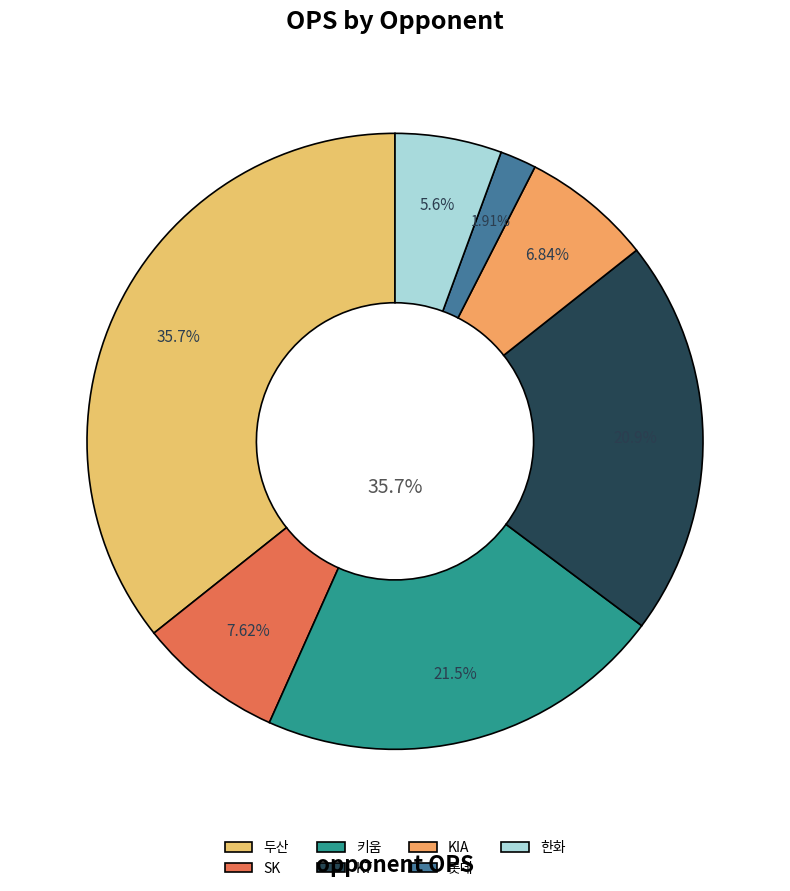

Do 키움 and 12 together represent more than half of the pie?

No